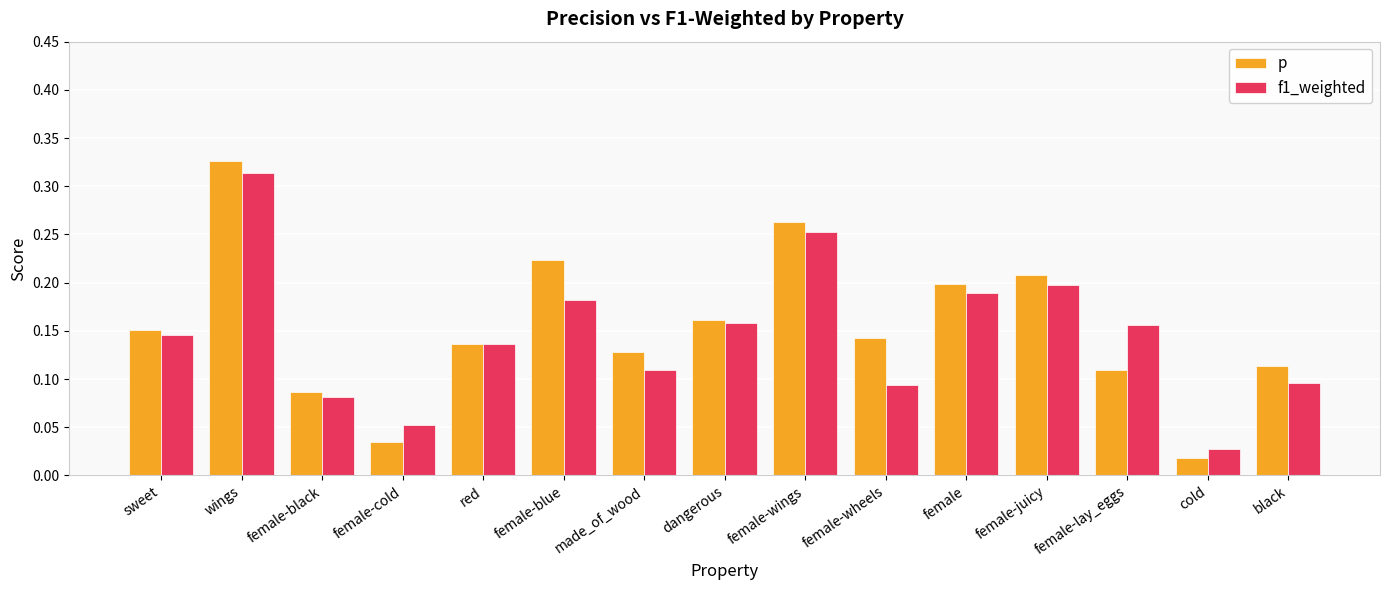

At which label does p reach its minimum?

cold